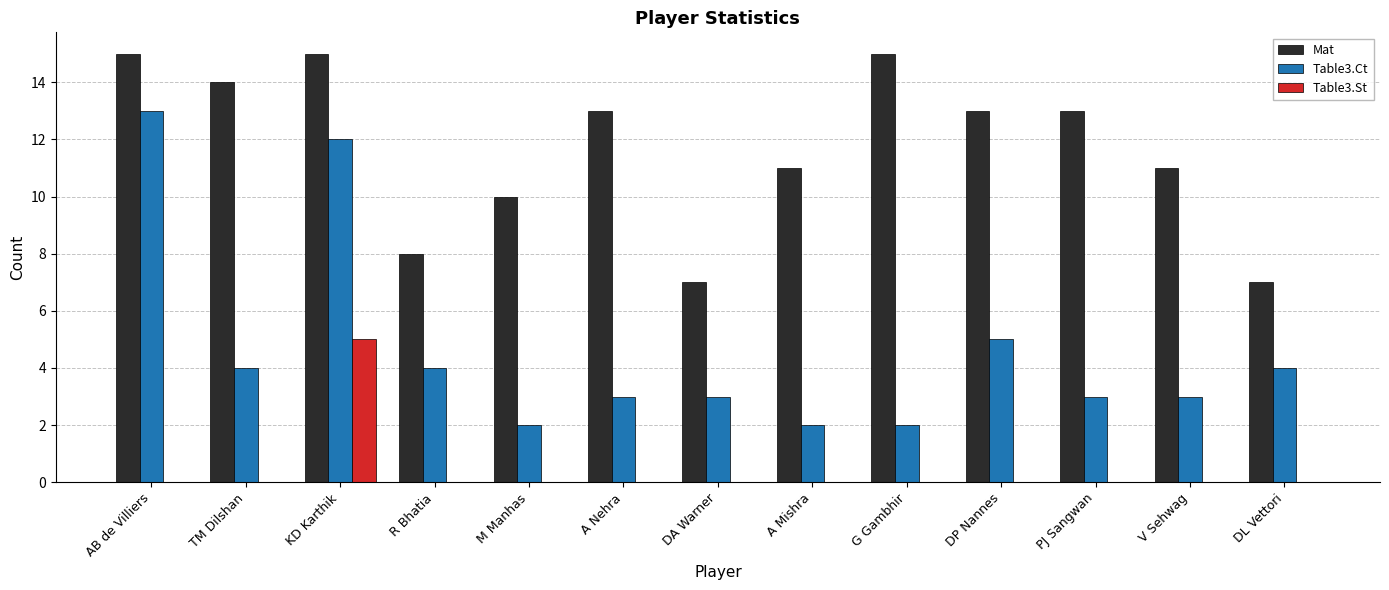

What is the maximum value shown in the chart?

15